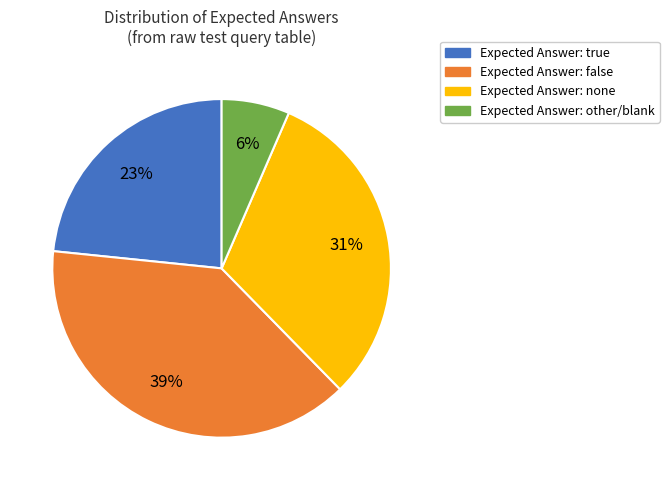

Is there any slice that represents more than half of the pie?

No